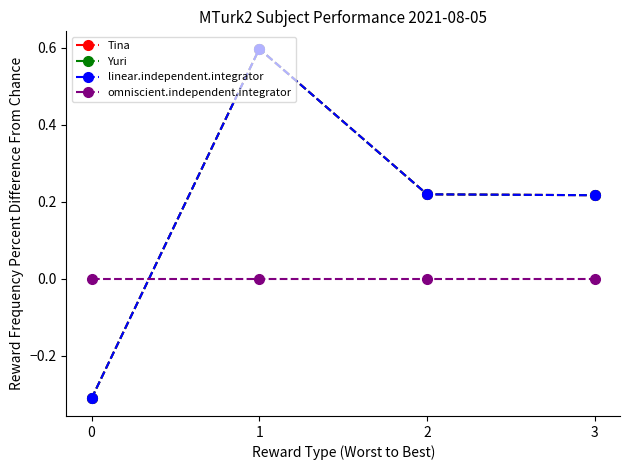

At which label does Tina first exceed 0?

1